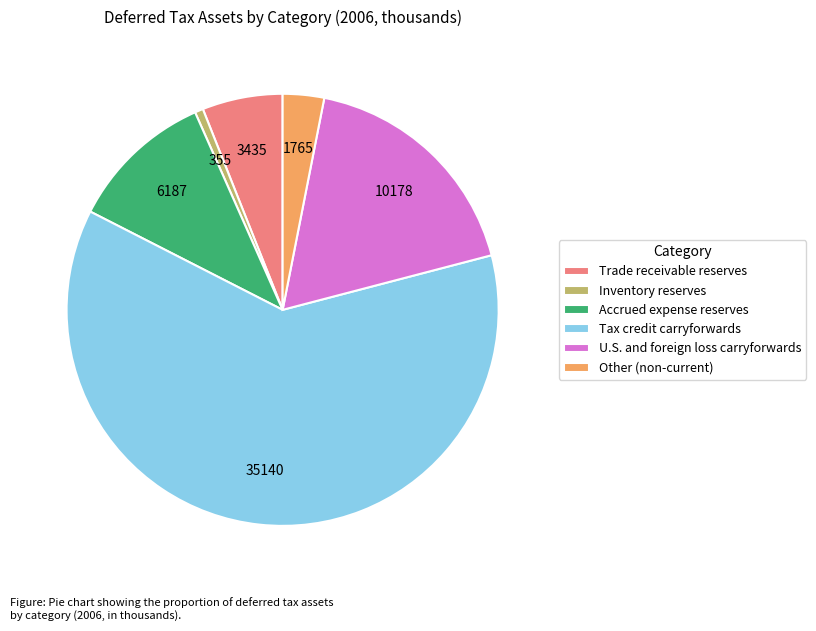

How many slices are in this pie chart?

6